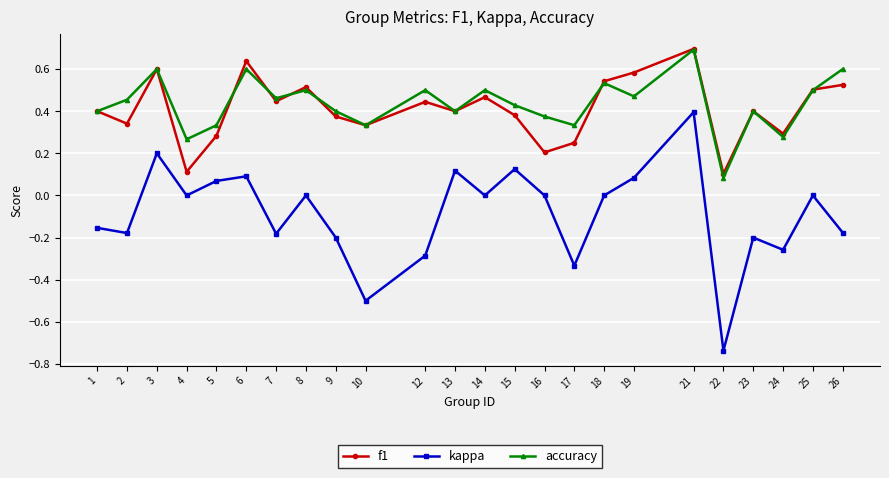

Which series has the largest range (max minus min)?

kappa